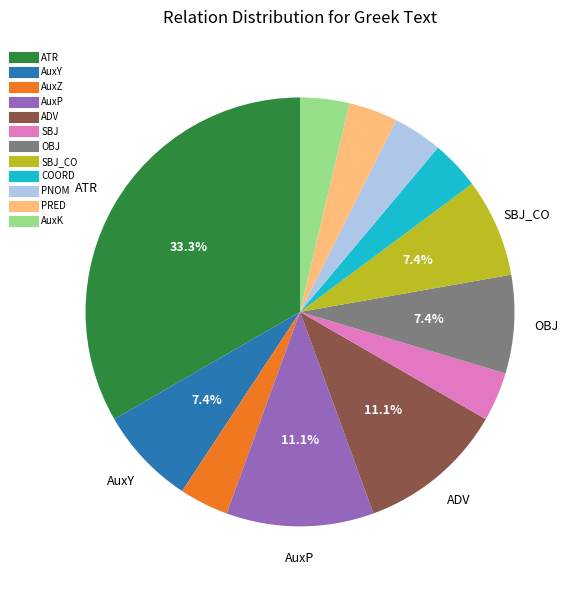

Is there a majority slice in this chart?

No